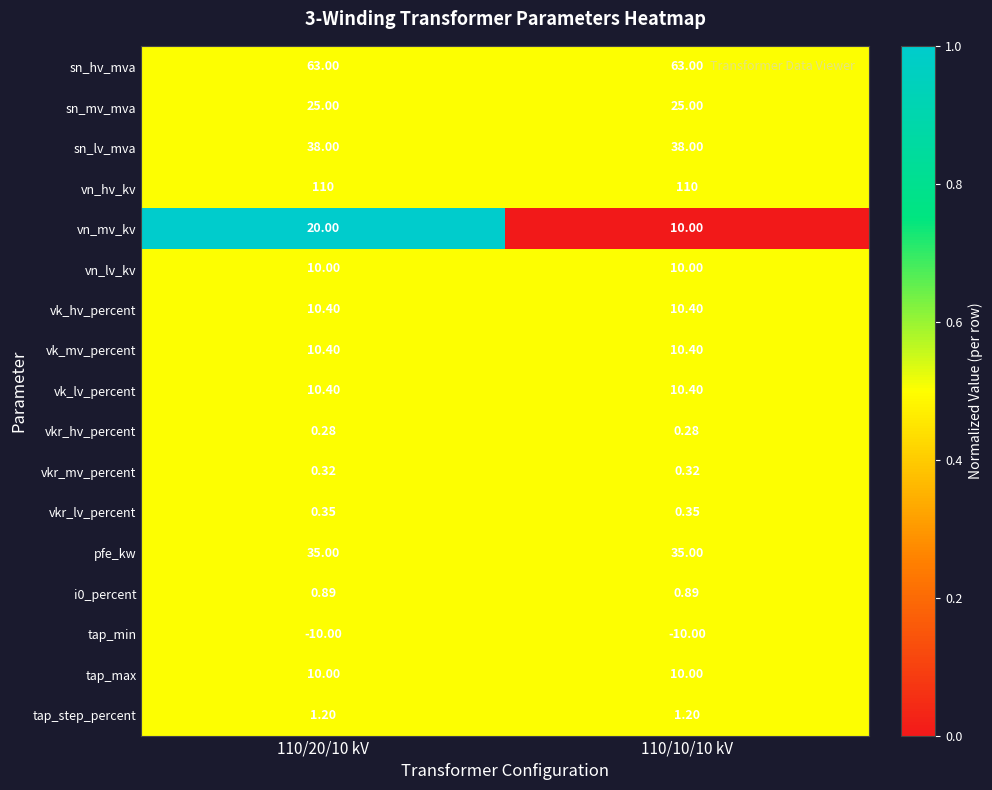

Which series changed the most between 110/20/10 kV and 110/10/10 kV?

vn_mv_kv